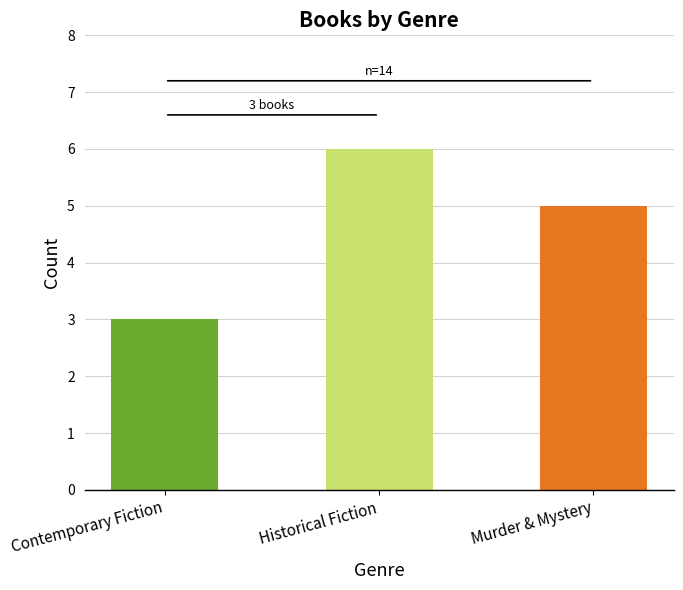

The chart shows a value of 3 at Historical Fiction. True or false?

False